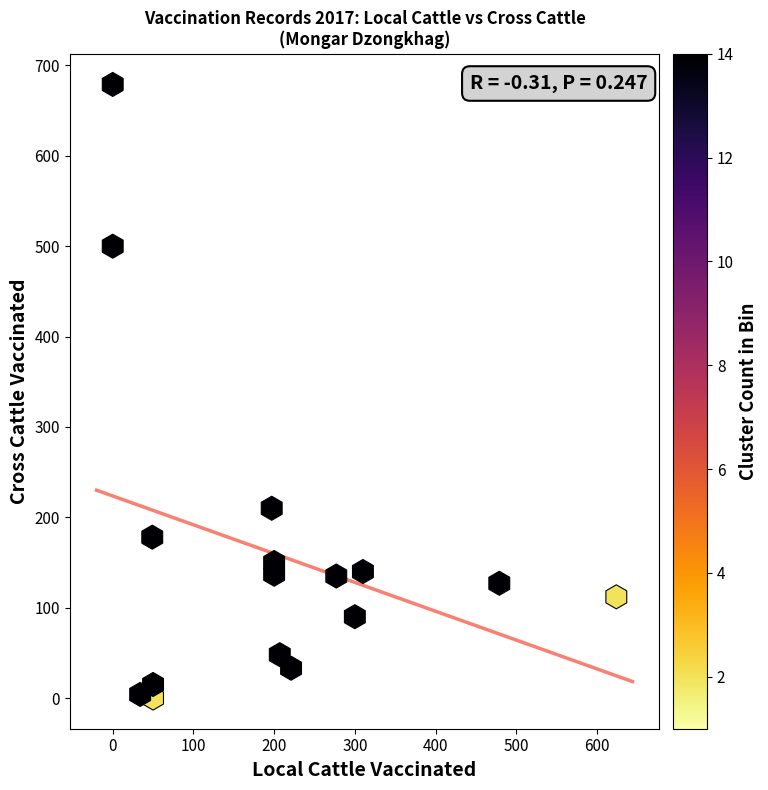

What is the range of Y values (max minus min)?

679